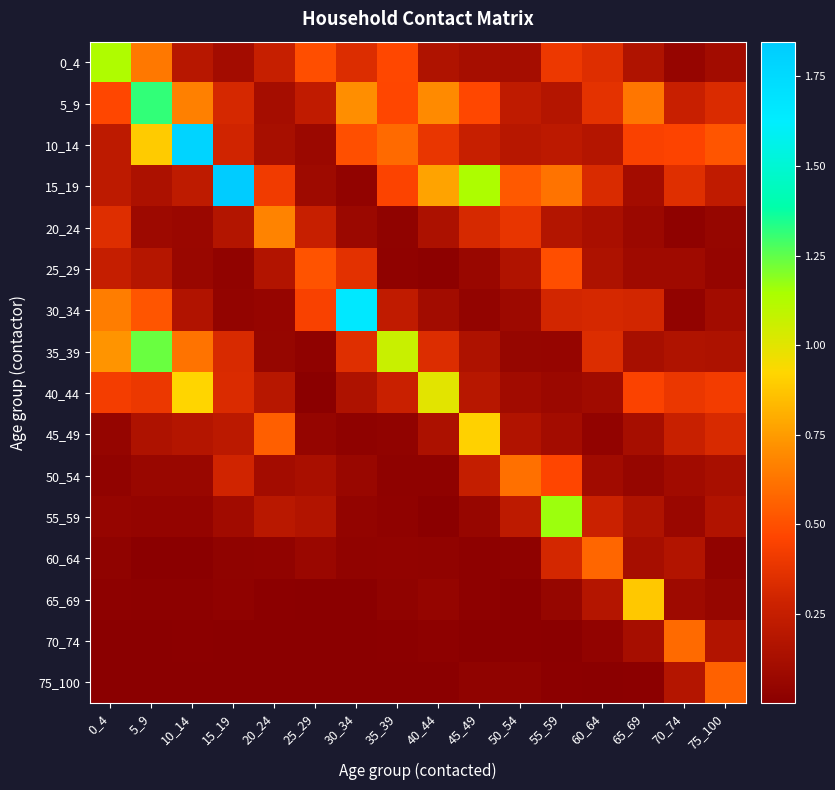

At which category is the sum across all series the highest?

5_9